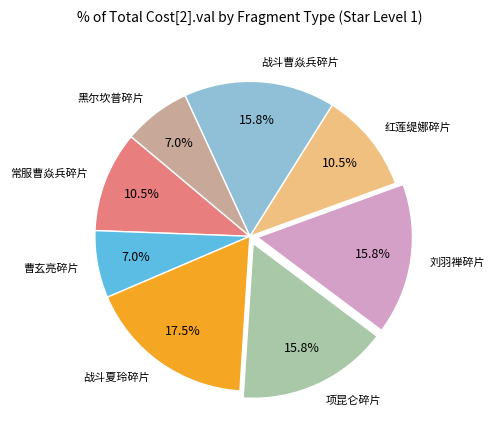

Which category has the biggest portion of the pie?

战斗夏玲碎片